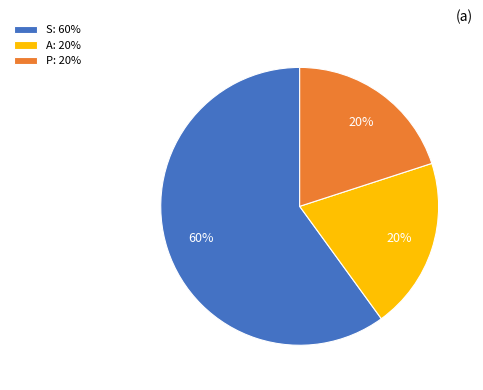

Is there any slice that represents more than half of the pie?

Yes